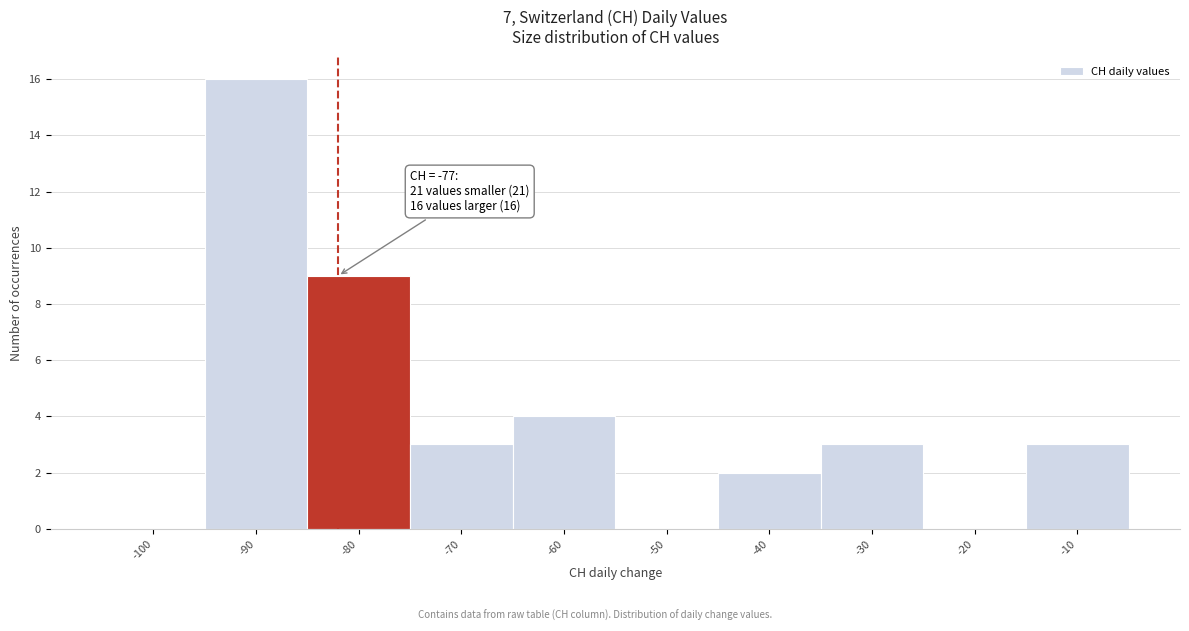

Reading left to right, list all the values displayed in this chart.

-100=0	-90=16	-80=9	-70=3	-60=4	-50=0	-40=2	-30=3	-20=0	-10=3